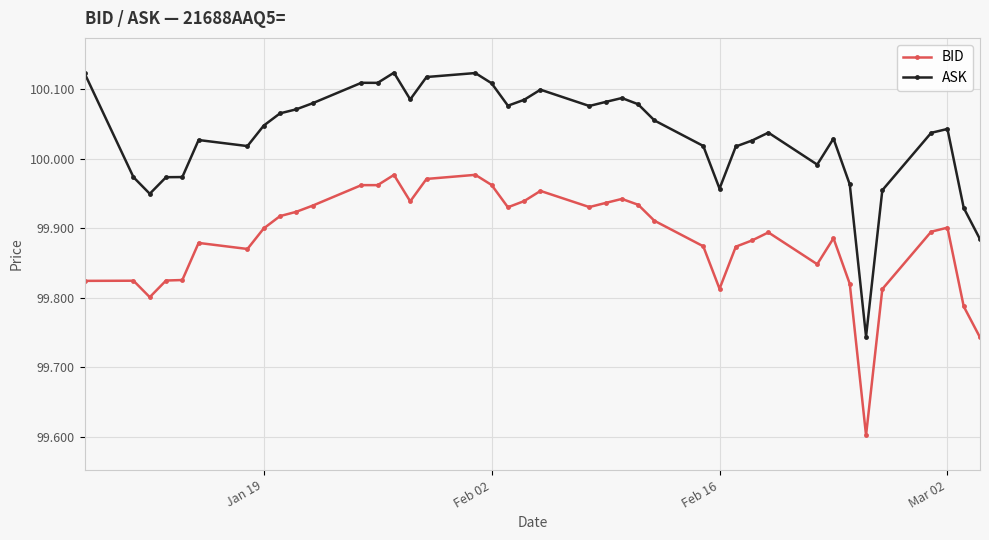

What is the sum of all BID values?

3995.4